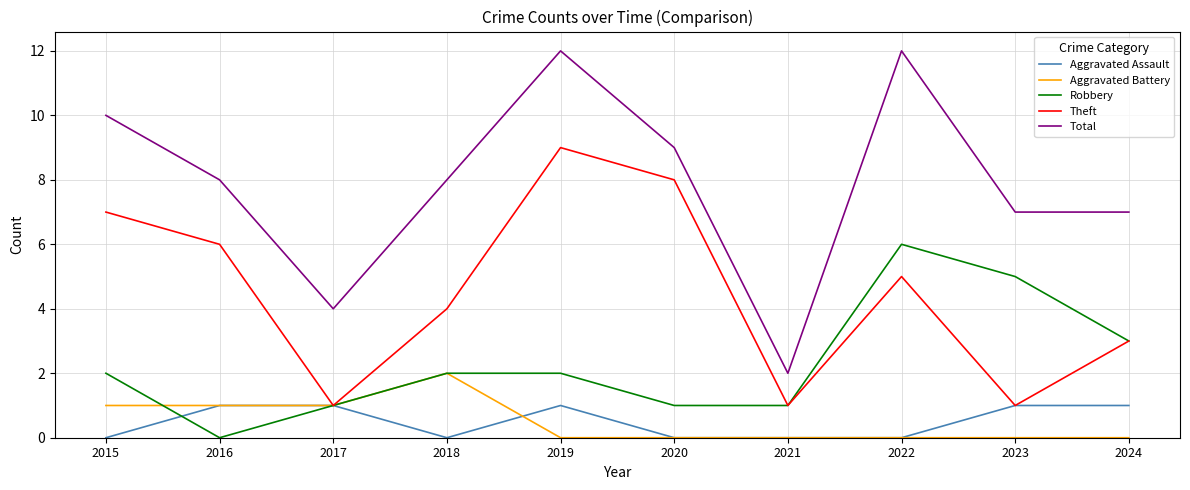

What is the sum of all Aggravated Assault values?

5